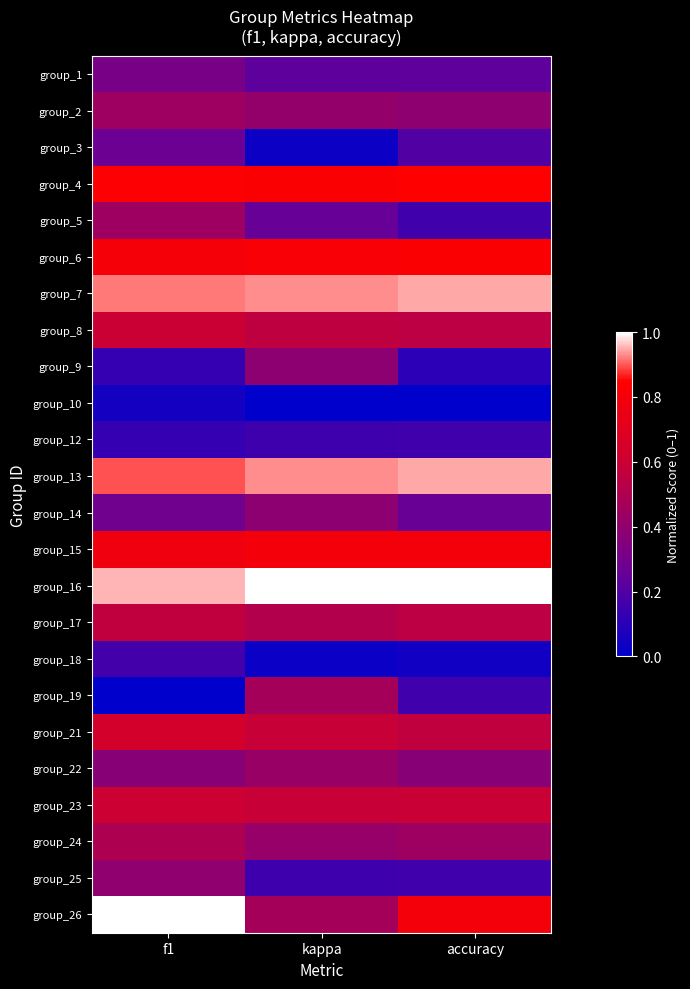

Reading left to right, list all the values displayed in this chart.

group_1: f1=0.3	kappa=0.2	accuracy=0.2
group_2: f1=0.4	kappa=0.4	accuracy=0.4
group_3: f1=0.3	kappa=0.0	accuracy=0.2
group_4: f1=0.8	kappa=0.8	accuracy=0.8
group_5: f1=0.4	kappa=0.3	accuracy=0.2
group_6: f1=0.8	kappa=0.8	accuracy=0.8
group_7: f1=0.9	kappa=0.9	accuracy=0.9
group_8: f1=0.6	kappa=0.6	accuracy=0.5
group_9: f1=0.1	kappa=0.4	accuracy=0.1
group_10: f1=0.1	kappa=0.0	accuracy=0.0
group_12: f1=0.1	kappa=0.2	accuracy=0.2
group_13: f1=0.9	kappa=0.9	accuracy=0.9
group_14: f1=0.3	kappa=0.4	accuracy=0.3
group_15: f1=0.8	kappa=0.8	accuracy=0.8
group_16: f1=1.0	kappa=1.0	accuracy=1.0
group_17: f1=0.6	kappa=0.5	accuracy=0.5
group_18: f1=0.2	kappa=0.0	accuracy=0.0
group_19: f1=0.0	kappa=0.5	accuracy=0.2
group_21: f1=0.6	kappa=0.6	accuracy=0.6
group_22: f1=0.4	kappa=0.4	accuracy=0.4
group_23: f1=0.6	kappa=0.6	accuracy=0.6
group_24: f1=0.5	kappa=0.4	accuracy=0.4
group_25: f1=0.4	kappa=0.2	accuracy=0.2
group_26: f1=1.0	kappa=0.5	accuracy=0.8